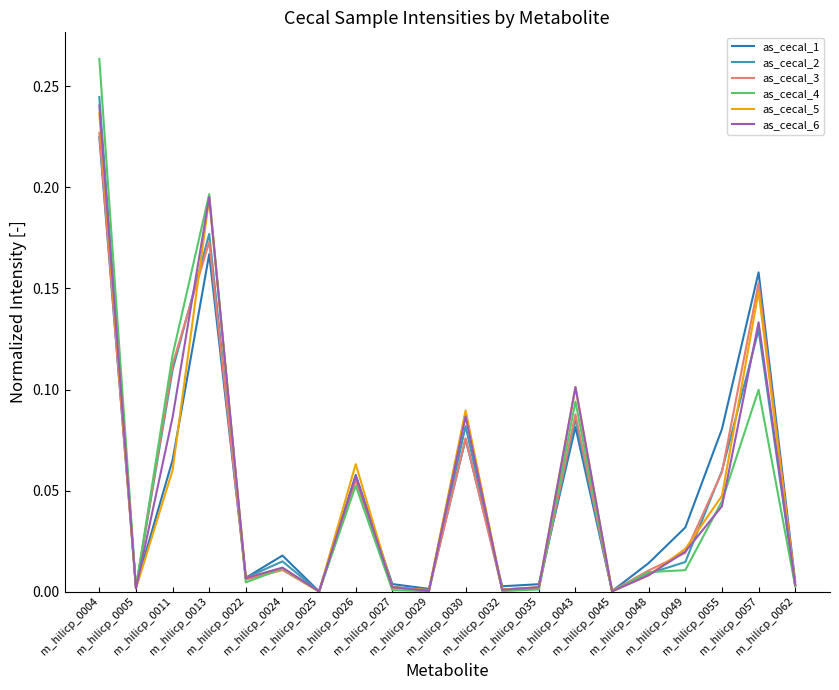

What is the sum of all as_cecal_4 values?

1.0